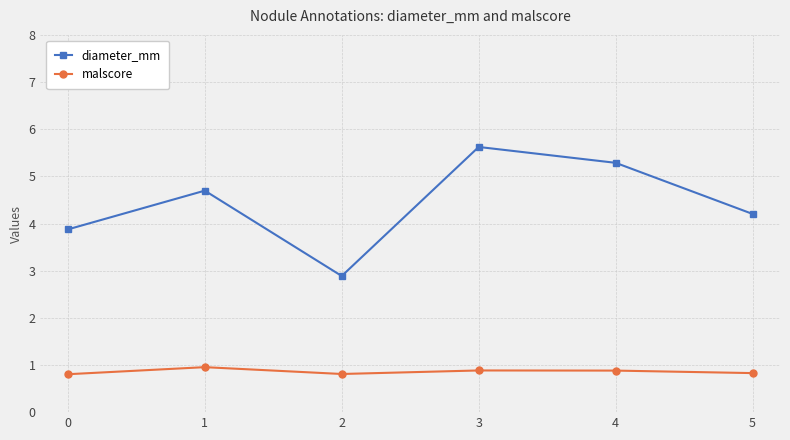

The value of diameter_mm at 5 is 6.0. True or false?

False